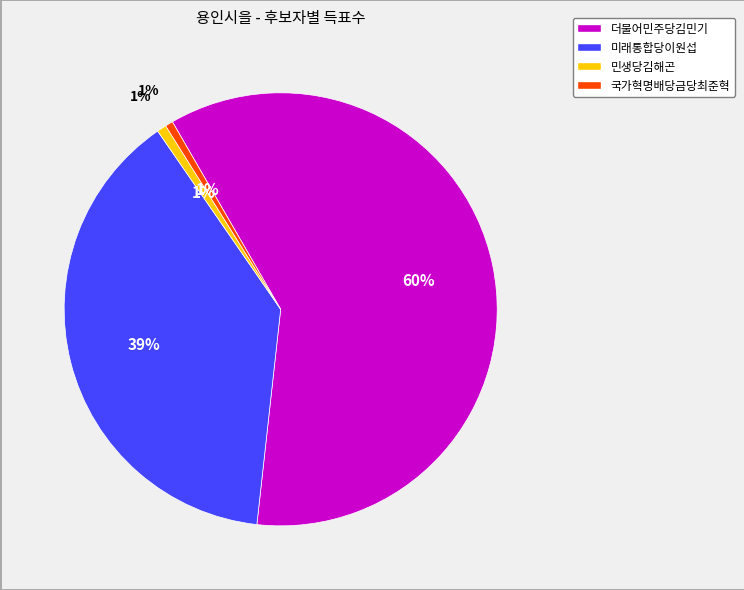

How many segments does this pie chart have?

4